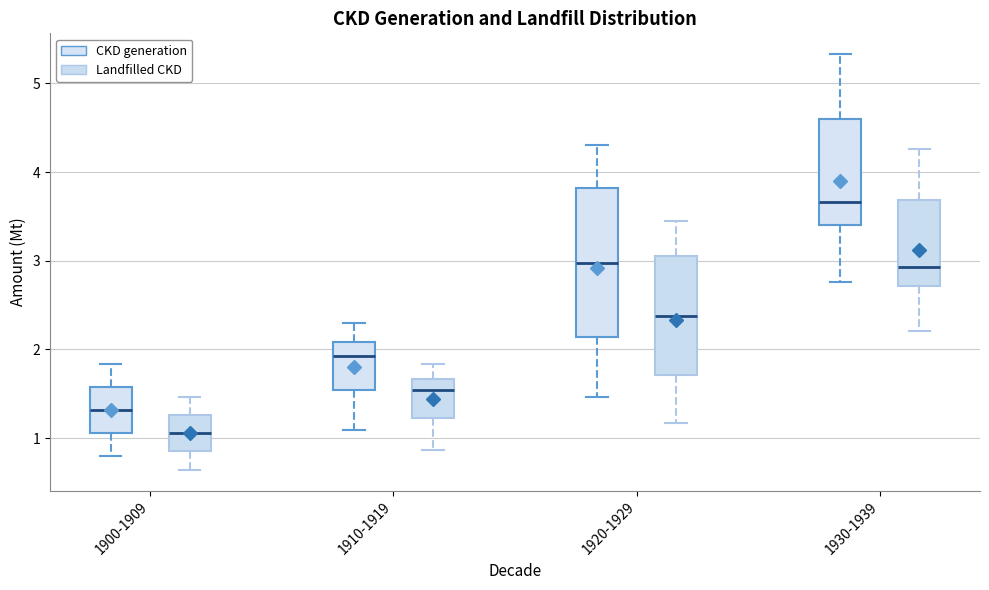

Which box's median line is the lowest?

1900-1909 (Landfilled CKD)